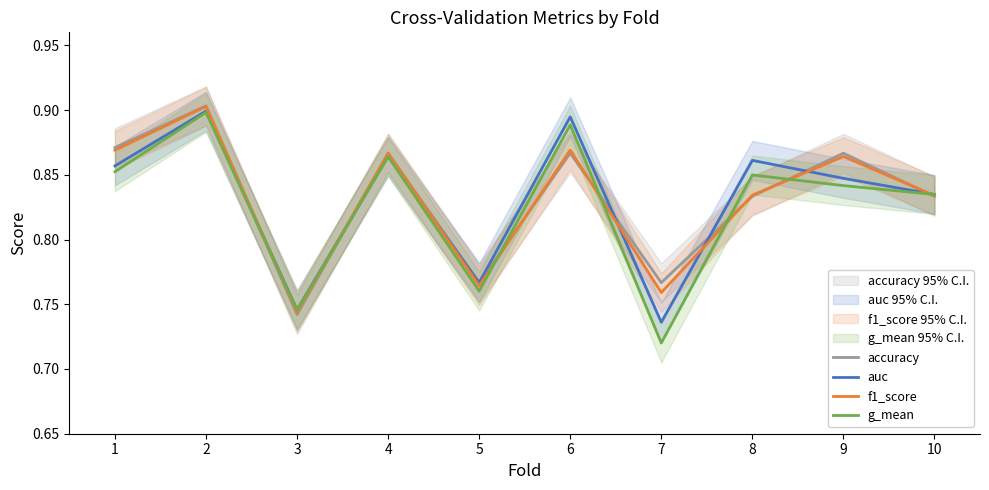

Is this an area chart (filled region under the line)?

No